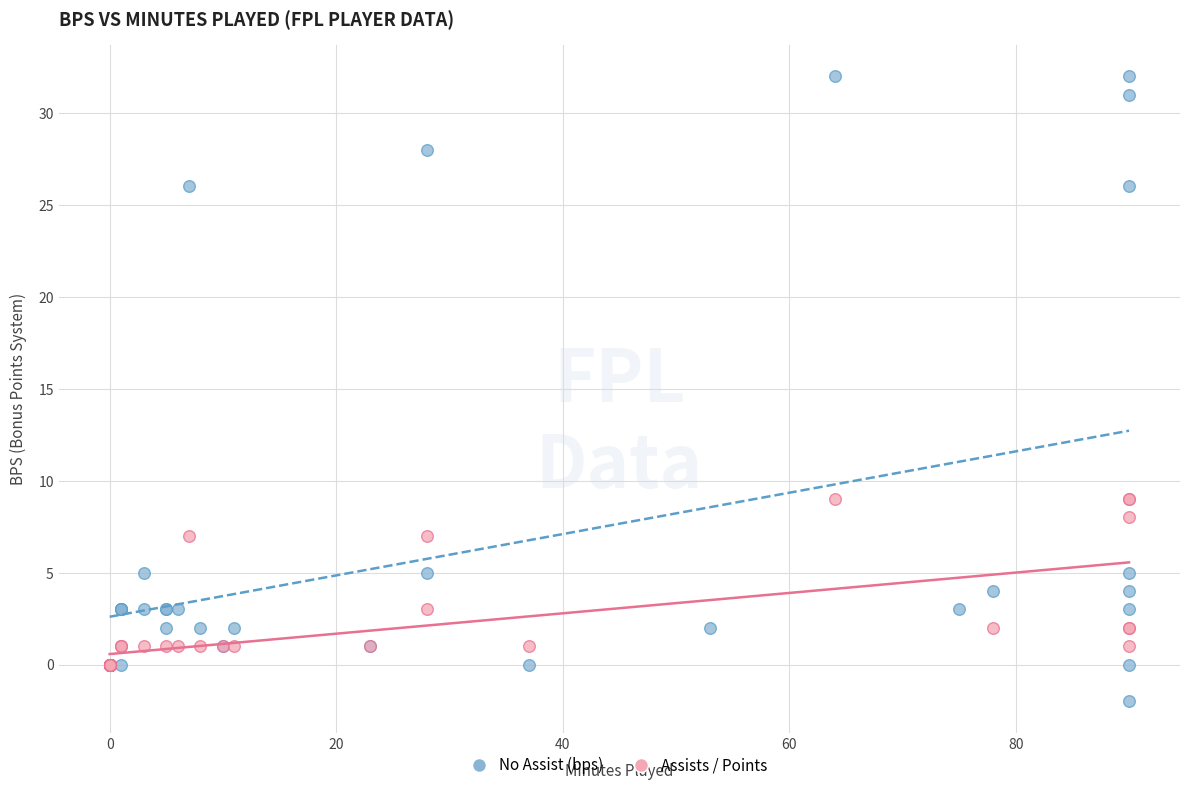

Which series reaches the minimum Y coordinate?

No Assist (bps)